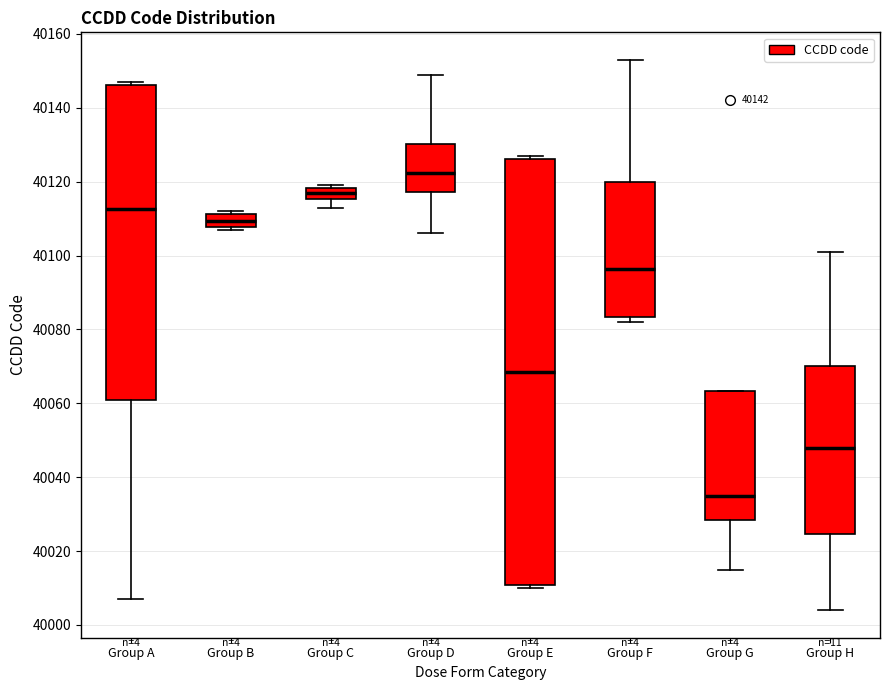

Reading left to right, transcribe this box plot: for each box, give where its median line is, the range the box spans, and where its two whiskers end, as read against the y-axis. The values are not printed on the chart, so give them approximately, as read against the axis.

Group A: median 40112, box 40062 to 40146, whiskers 40008 to 40148
Group B: median 40110, box 40108 to 40112, whiskers 40108 (just below the box's lower edge) to 40112 (just above the box's upper edge)
Group C: median 40118 (inside the box), box 40116 to 40118, whiskers 40114 to 40120
Group D: median 40122, box 40118 to 40130, whiskers 40106 to 40150
Group E: median 40068, box 40010 to 40126, whiskers 40010 (just below the box's lower edge) to 40128
Group F: median 40096, box 40084 to 40120, whiskers 40082 to 40154
Group G: median 40036, box 40028 to 40064, whiskers 40016 to 40064
Group H: median 40048, box 40024 to 40070, whiskers 40004 to 40102